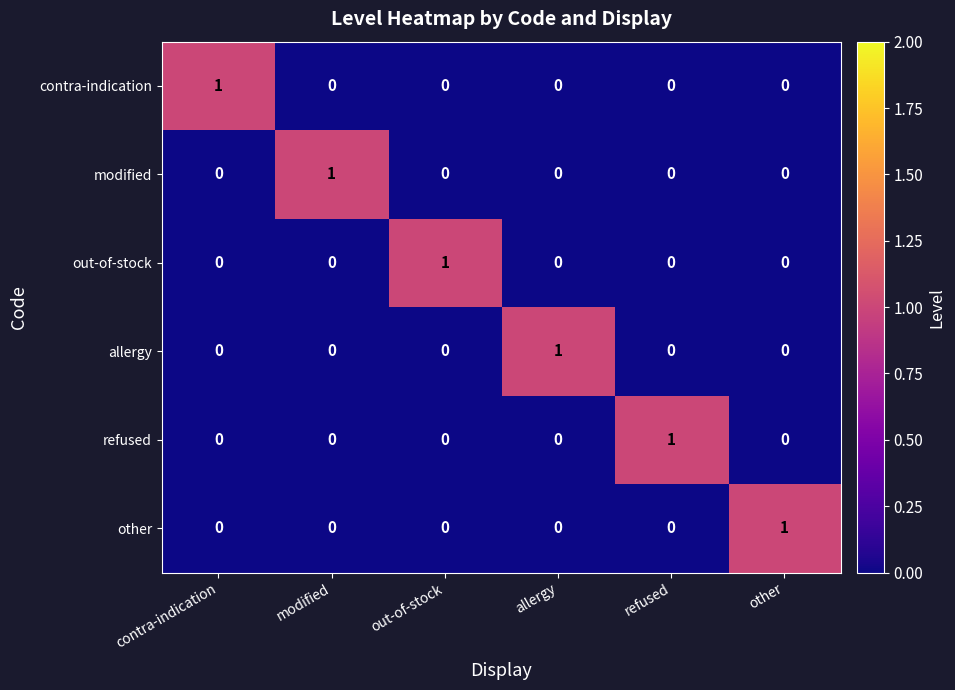

The value of refused at refused is 2. True or false?

False